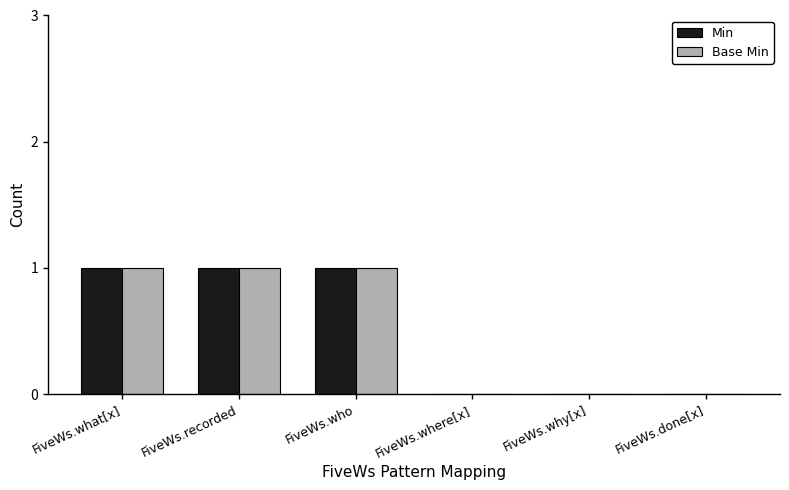

What is the sum of all Min values?

3